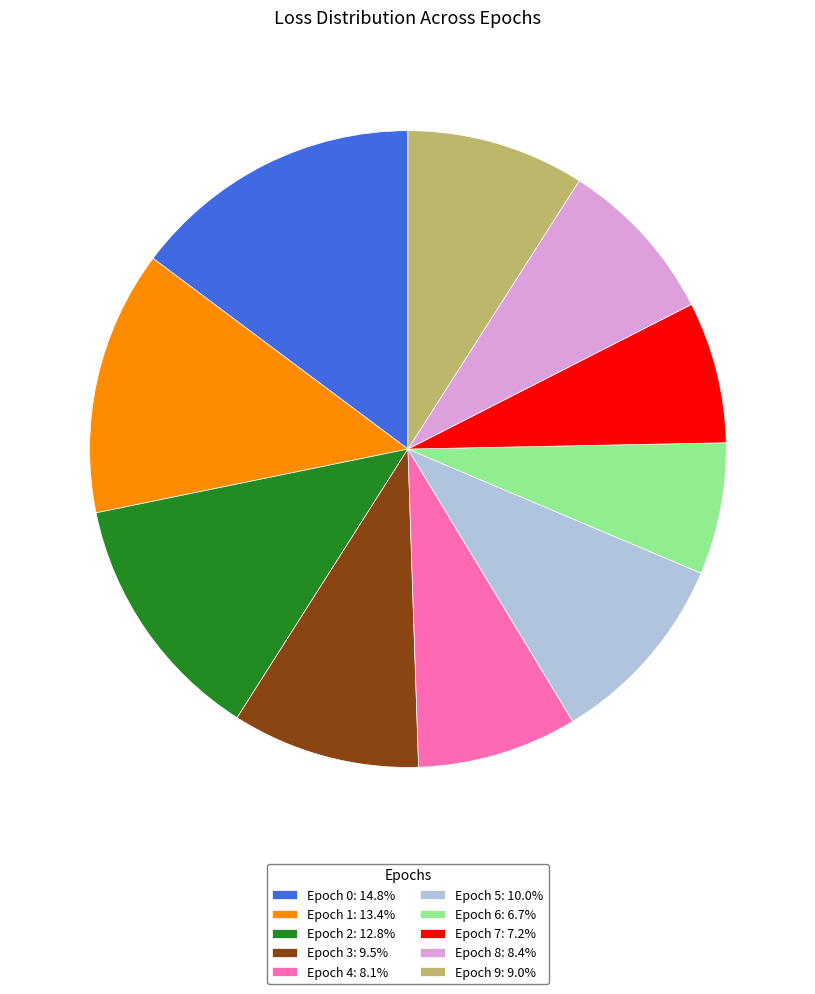

Which category has the smallest portion of the pie?

Epoch 6